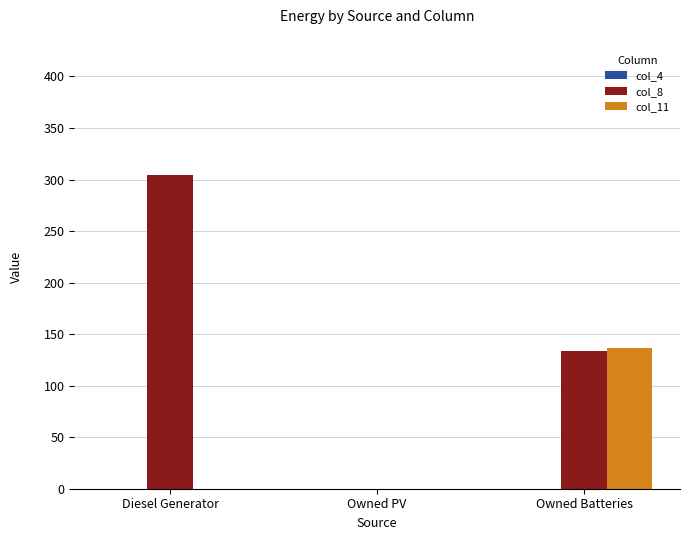

Does the chart contain stacked bars?

No